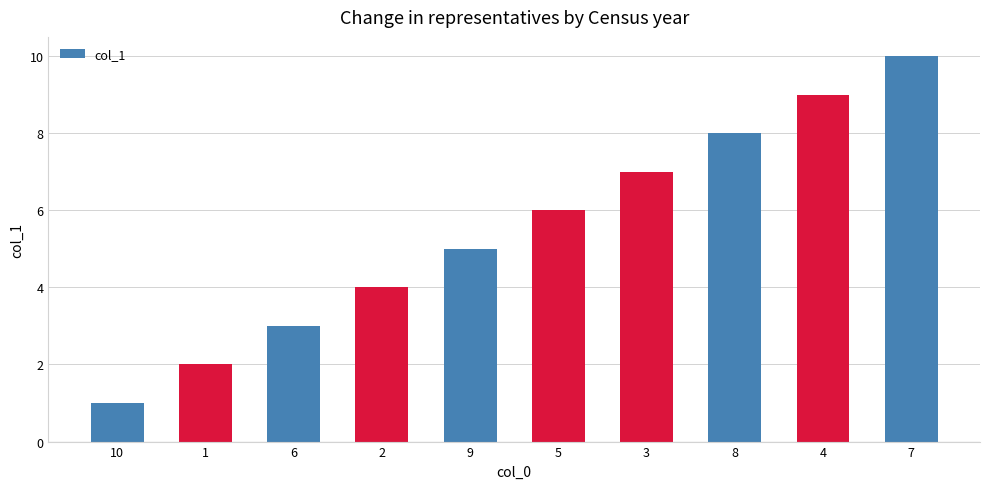

Reading left to right, what are all the values shown in this chart?

1	2	3	4	5	6	7	8	9	10